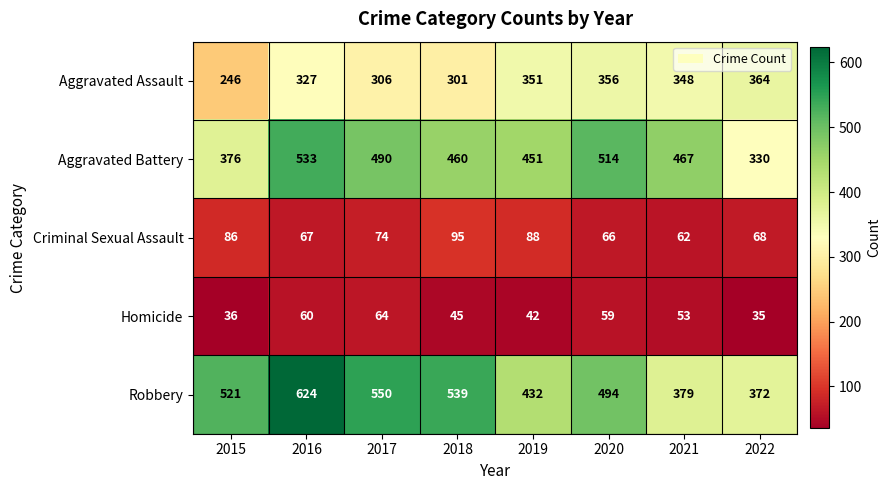

Where does the Criminal Sexual Assault series first go above 74?

2015